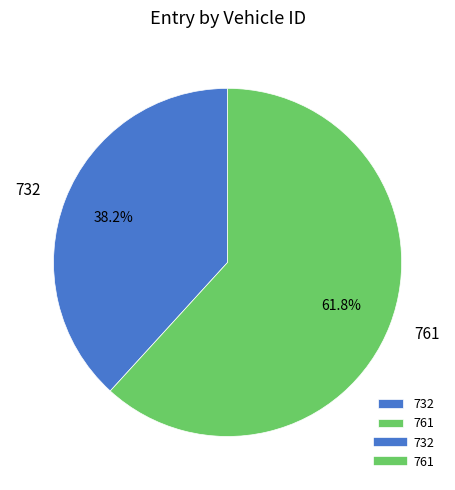

Approximately how many times larger is the value at 761 compared to 732?

1.6